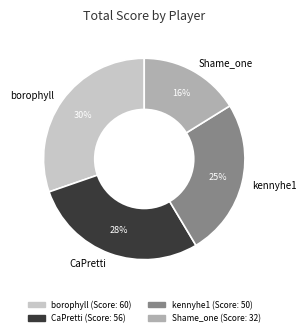

Does any single category account for the majority?

No